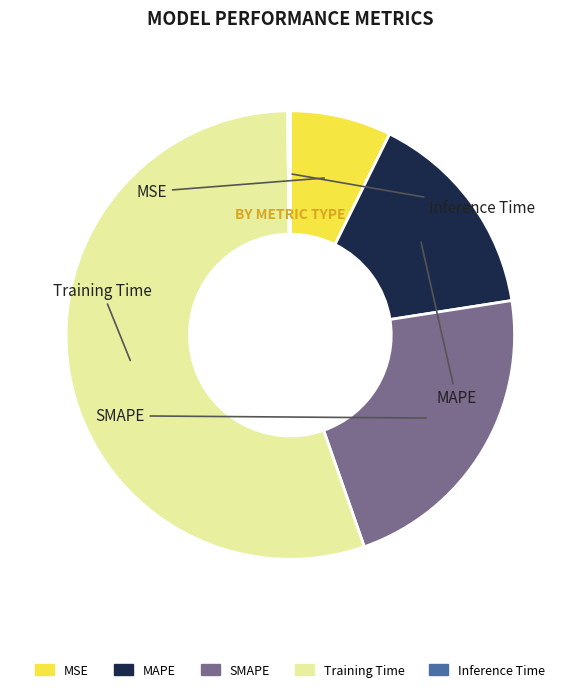

To the nearest percent, what is the combined percentage of SMAPE and Training Time?

77%